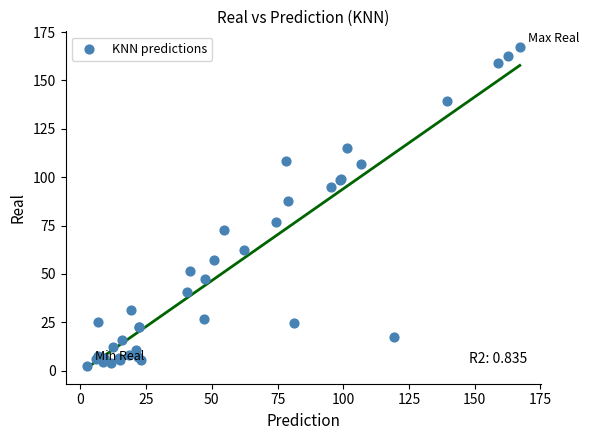

What Y value in the scatter plot is closest to 84?

87.7